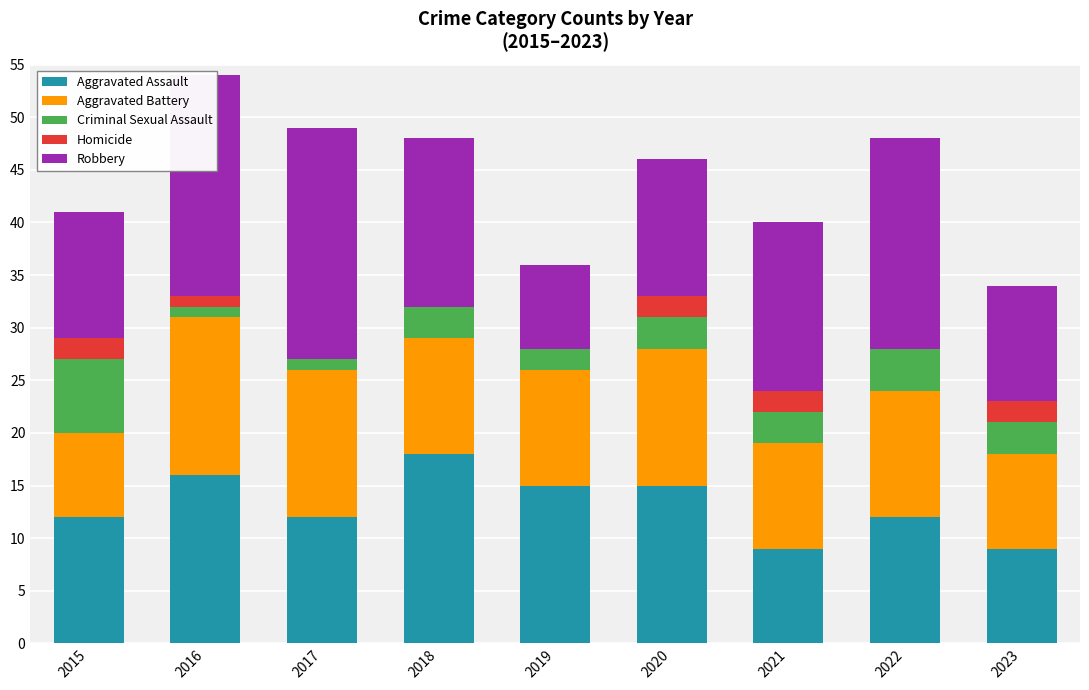

What is the highest value of the Aggravated Assault series?

18